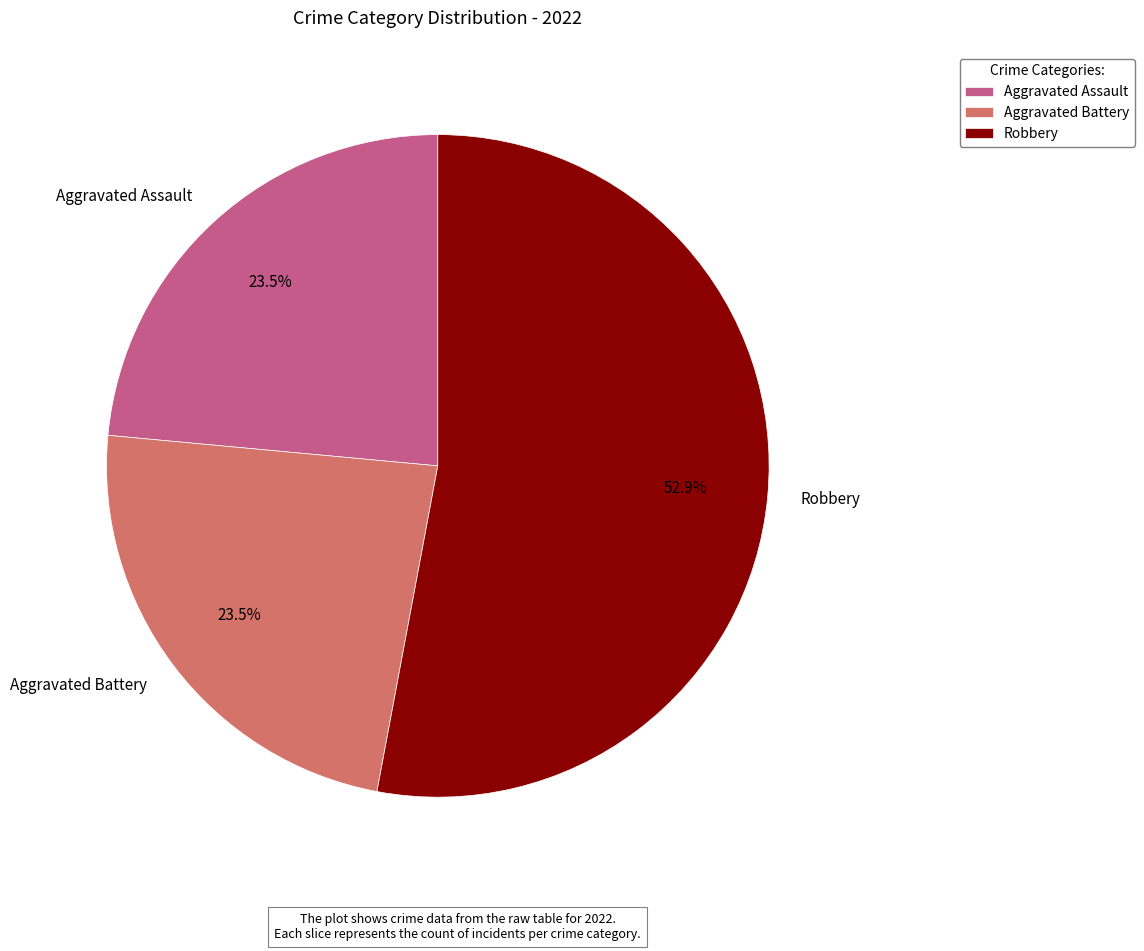

What is the largest slice in the pie chart?

Robbery